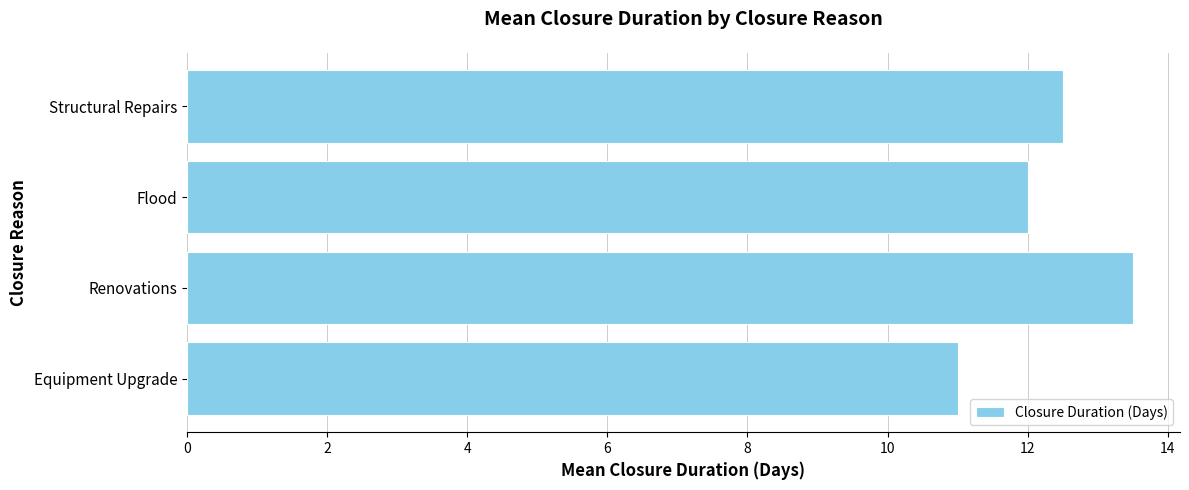

Count the values in the range 12 to 13.

2